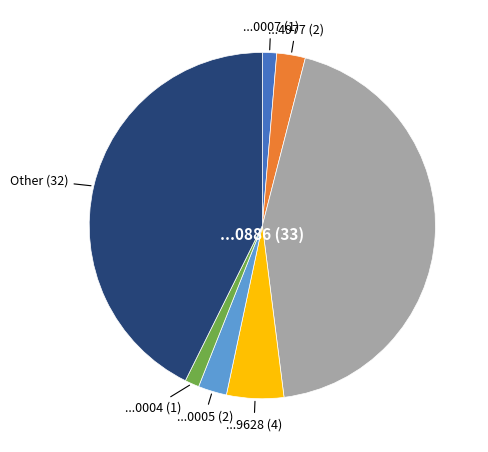

Combined, do ...0005 (2) and ...4977 (2) account for over 50%?

No